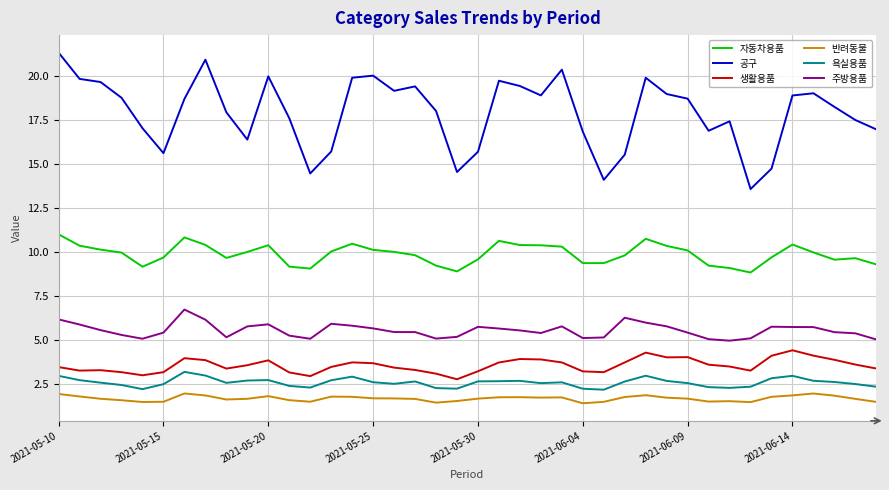

List the series in order of their peak value, lowest first.

반려동물, 욕실용품, 생활용품, 주방용품, 자동차용품, 공구